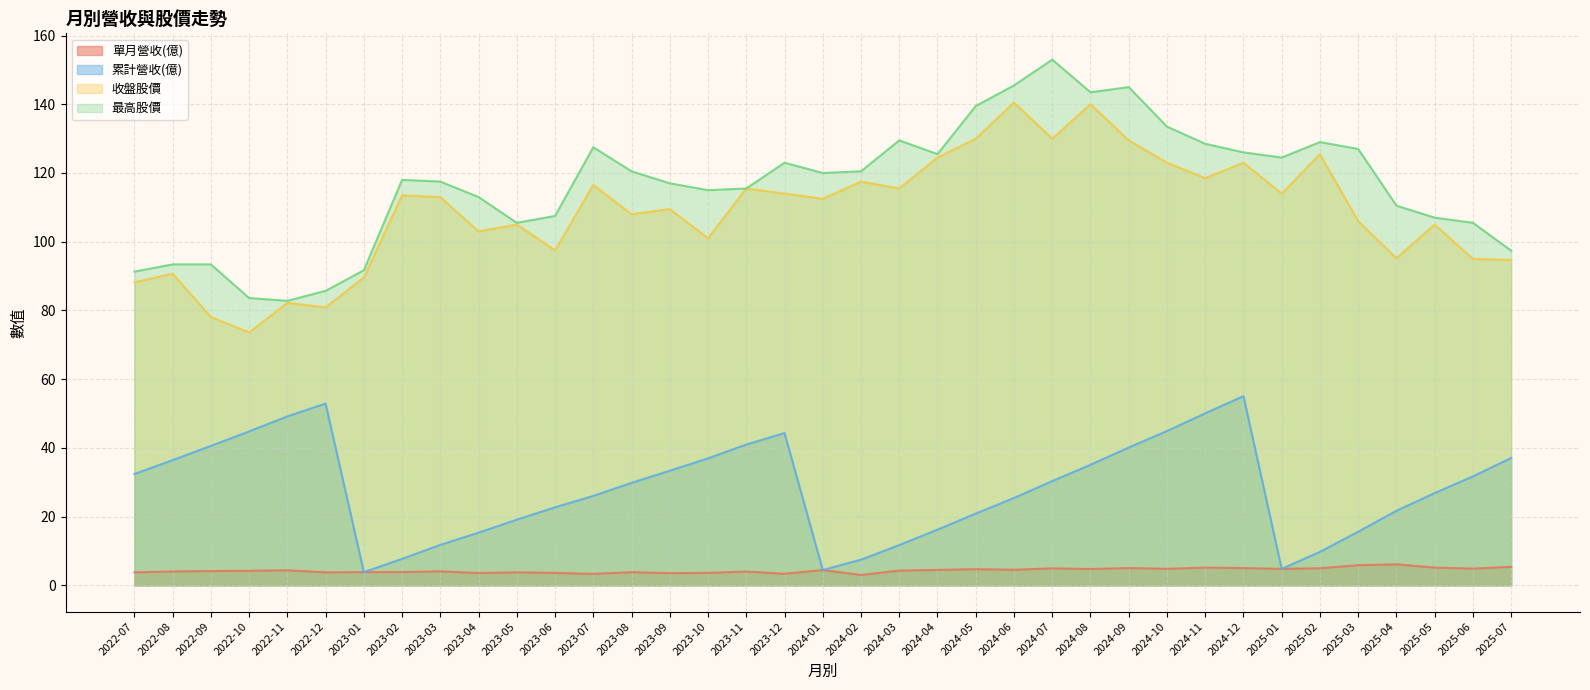

What is the spread (max minus min) of values at 2022-12?

81.9